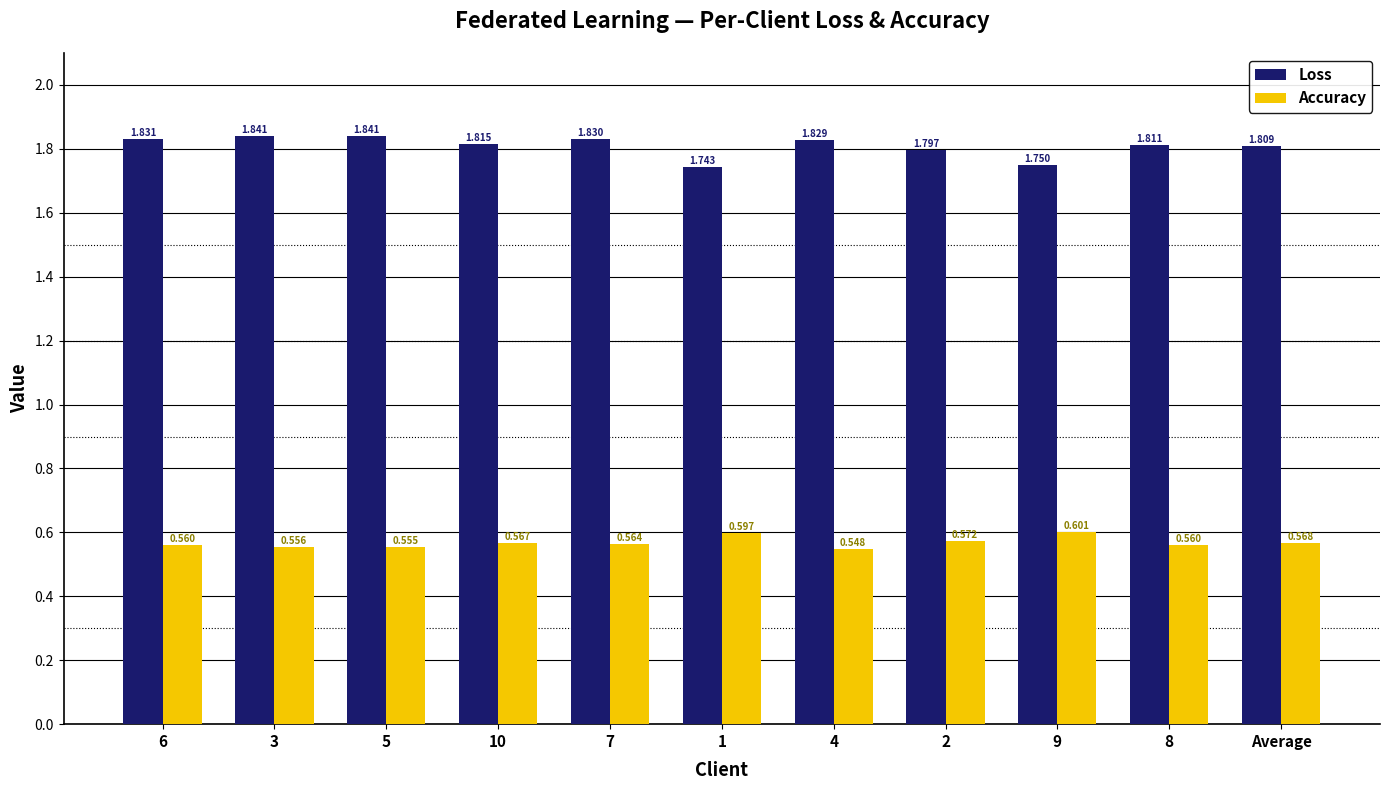

What is the sum of the Loss values at 2 and 7?

3.6